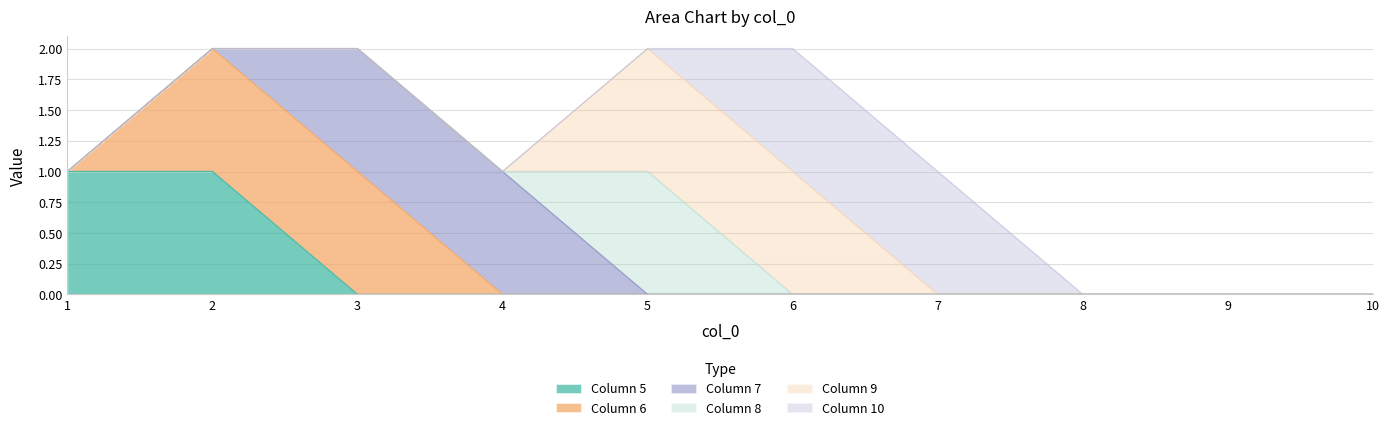

The value of Column 5 at 9 is 0. True or false?

True